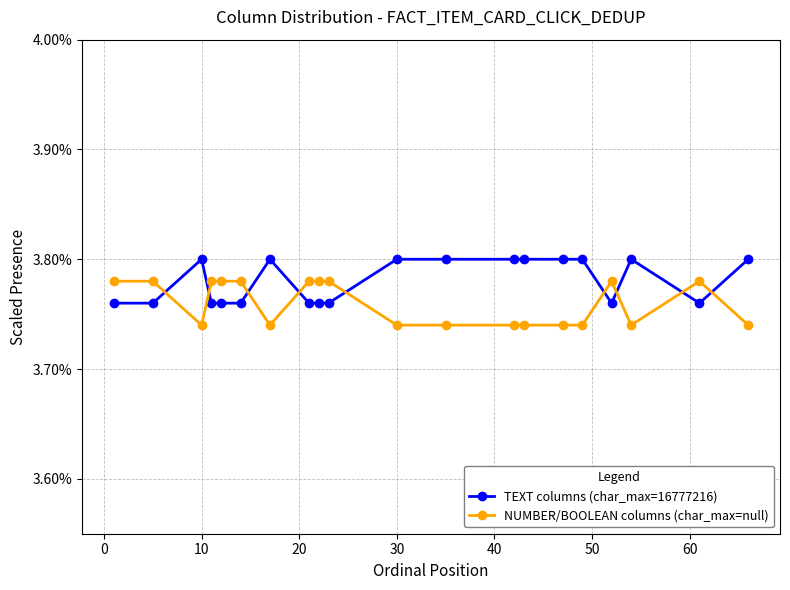

How many NUMBER/BOOLEAN columns (char_max=null) values are between 3 and 4?

20